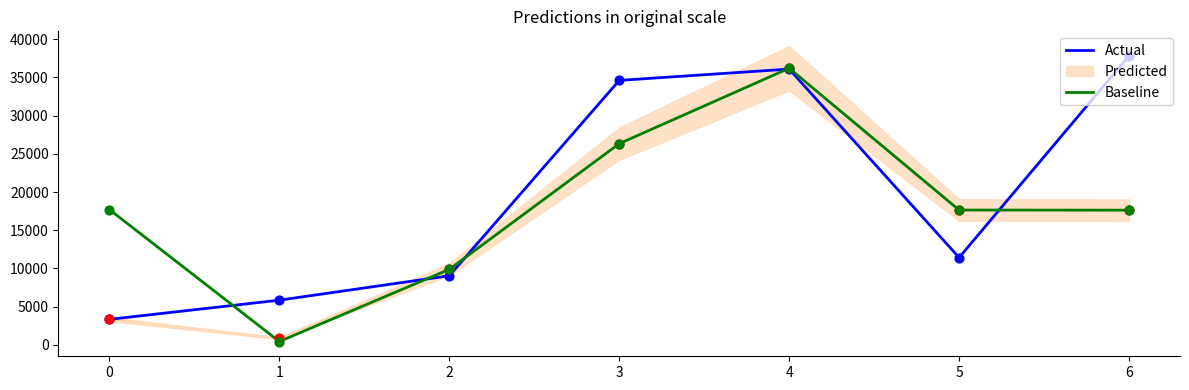

What is the lowest value of the Actual series?

3346.6